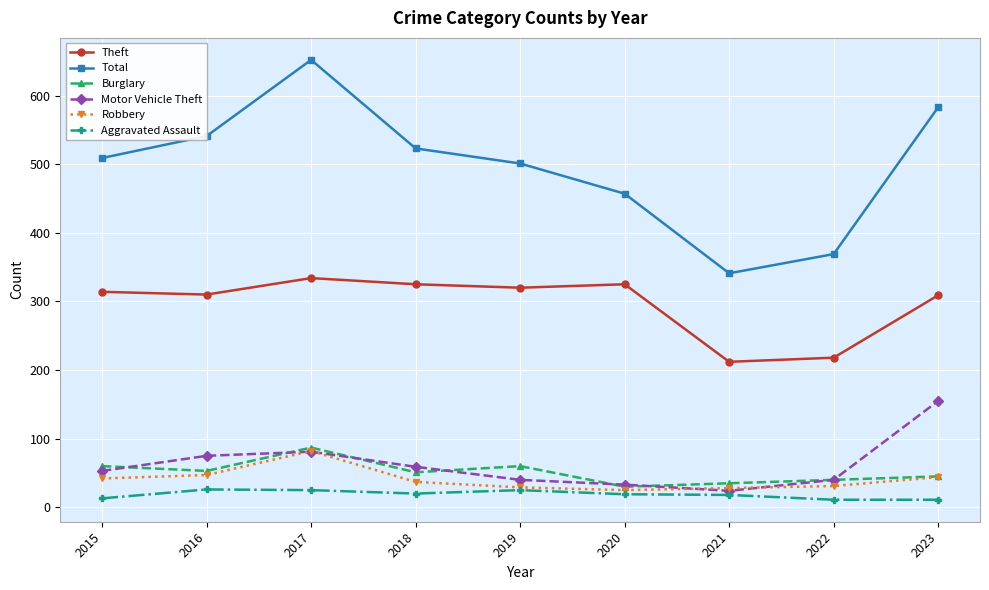

Which series has the largest total across all categories?

Total